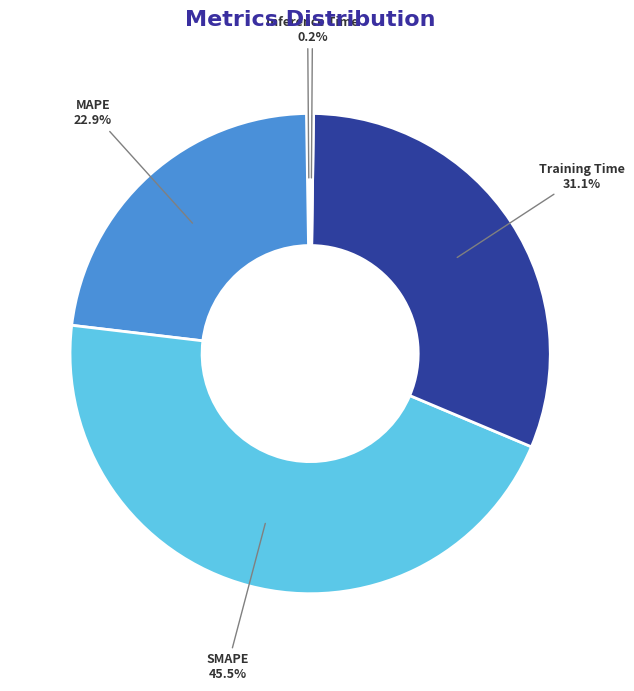

Is Training Time the majority of the pie?

No